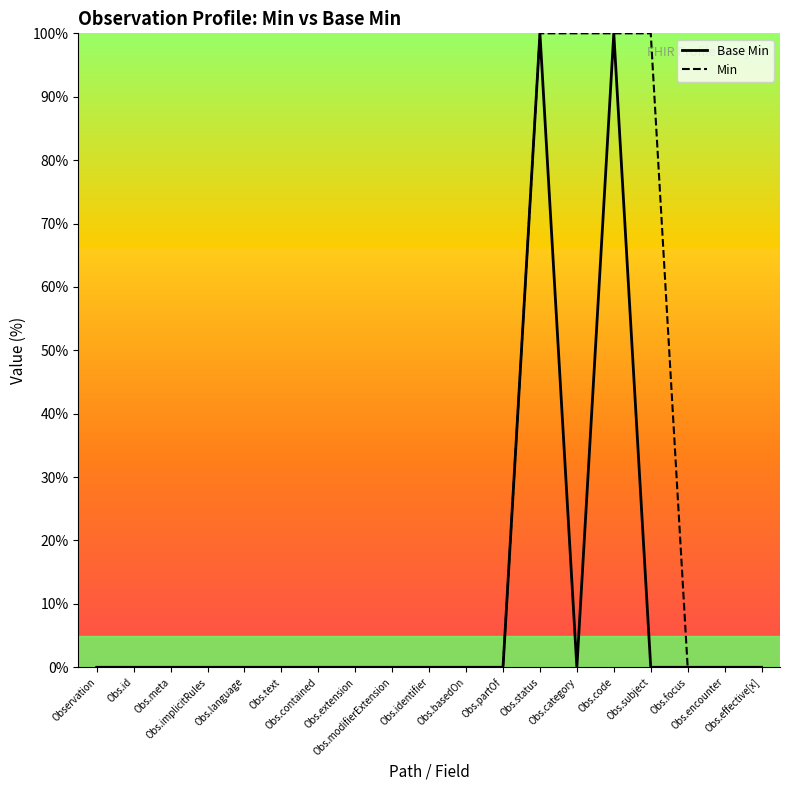

How many lines are shown in the chart?

2